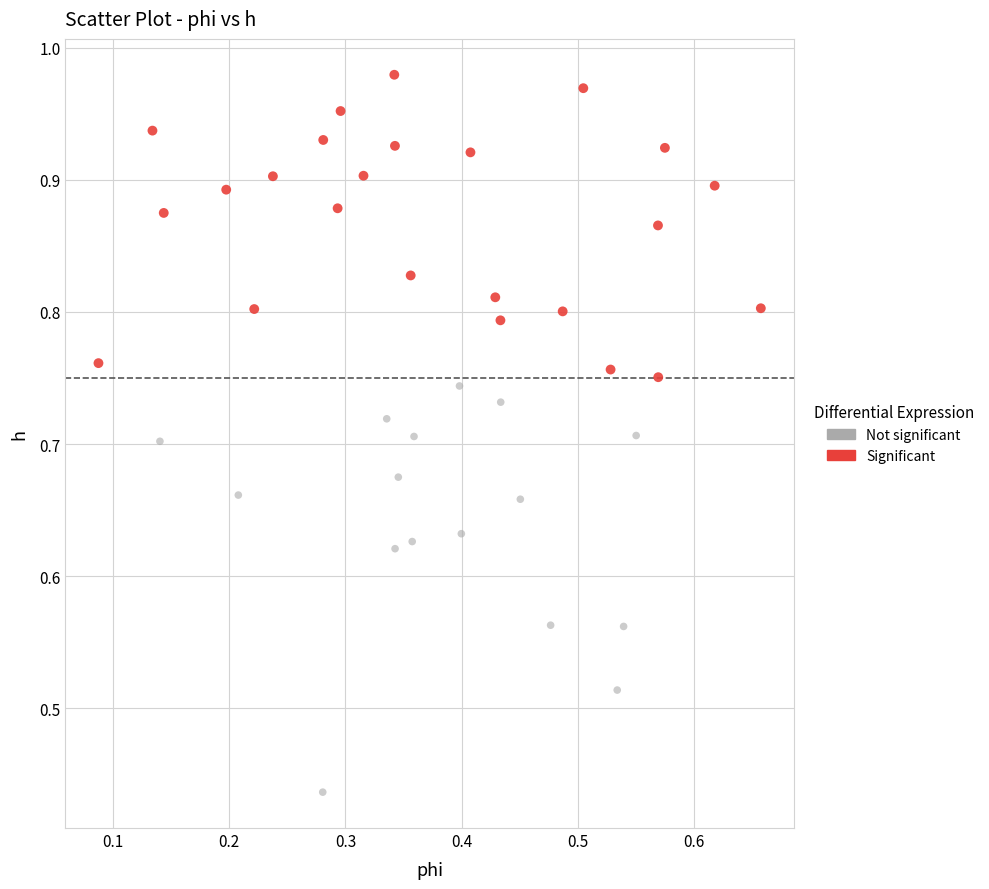

Which series reaches the minimum Y coordinate?

Not significant